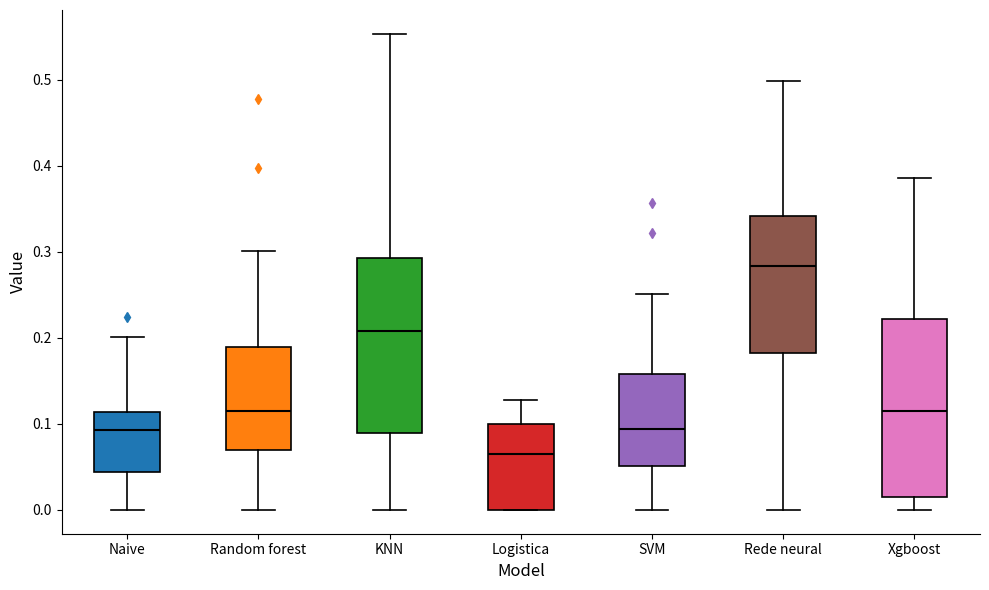

Reading left to right, read every box against the y-axis: the position of its median line, the range the box covers, and the ends of its whiskers. The values are not printed on the chart, so give them approximately, as read against the axis.

Naive: median 0.09, box 0.04 to 0.11, whiskers 0.00 to 0.20
Random forest: median 0.12, box 0.07 to 0.19, whiskers 0.00 to 0.30
KNN: median 0.21, box 0.09 to 0.29, whiskers 0.00 to 0.55
Logistica: median 0.06, box 0.00 to 0.10, whiskers 0.00 to 0.13
SVM: median 0.09, box 0.05 to 0.16, whiskers 0.00 to 0.25
Rede neural: median 0.28, box 0.18 to 0.34, whiskers 0.00 to 0.50
Xgboost: median 0.12, box 0.01 to 0.22, whiskers 0.00 to 0.39